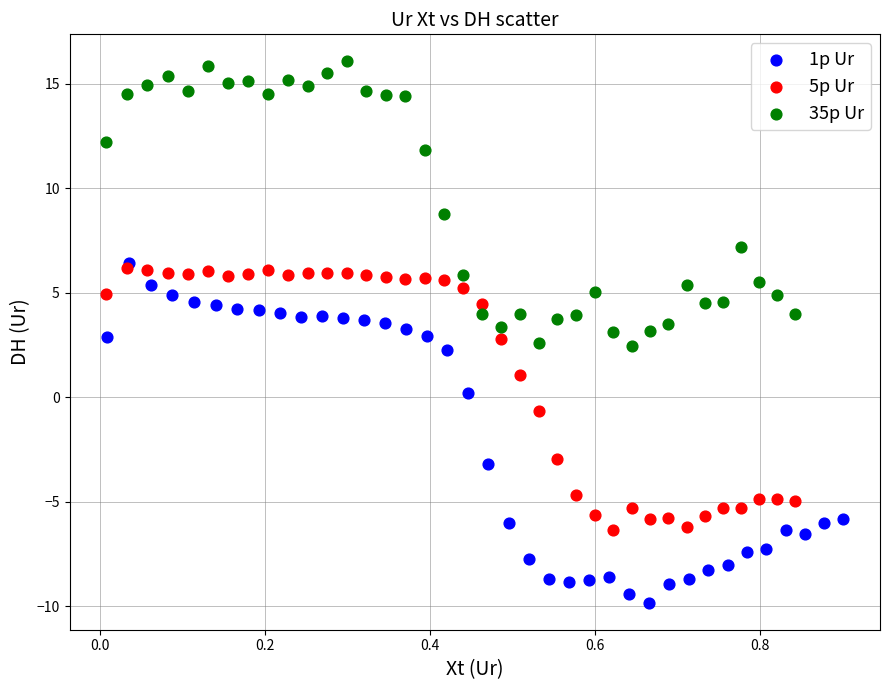

Which series has the widest spread of Y values?

1p Ur